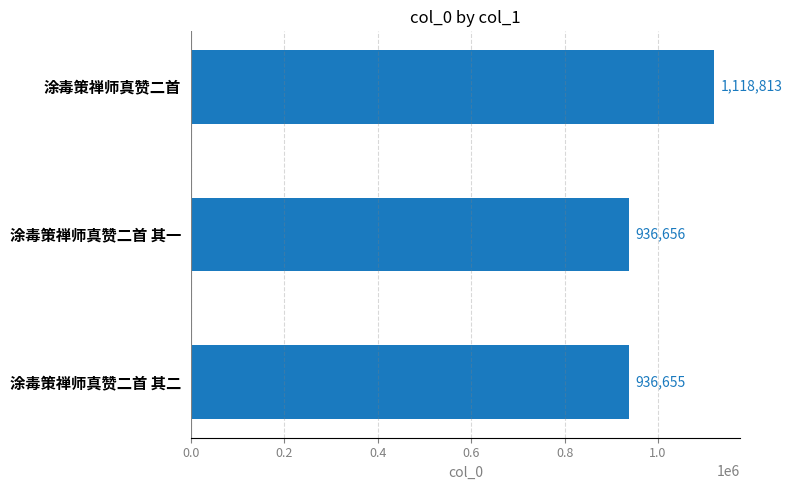

What is the approximate value at 涂毒策禅师真赞二首, to the nearest 50?

1118800